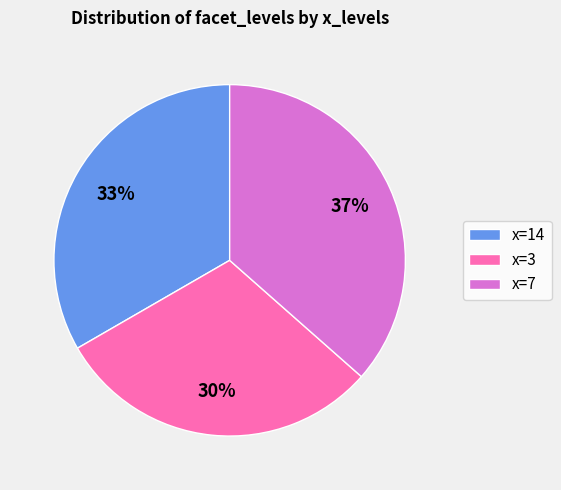

Approximately how many times larger is the value at x=14 compared to x=3?

1.1